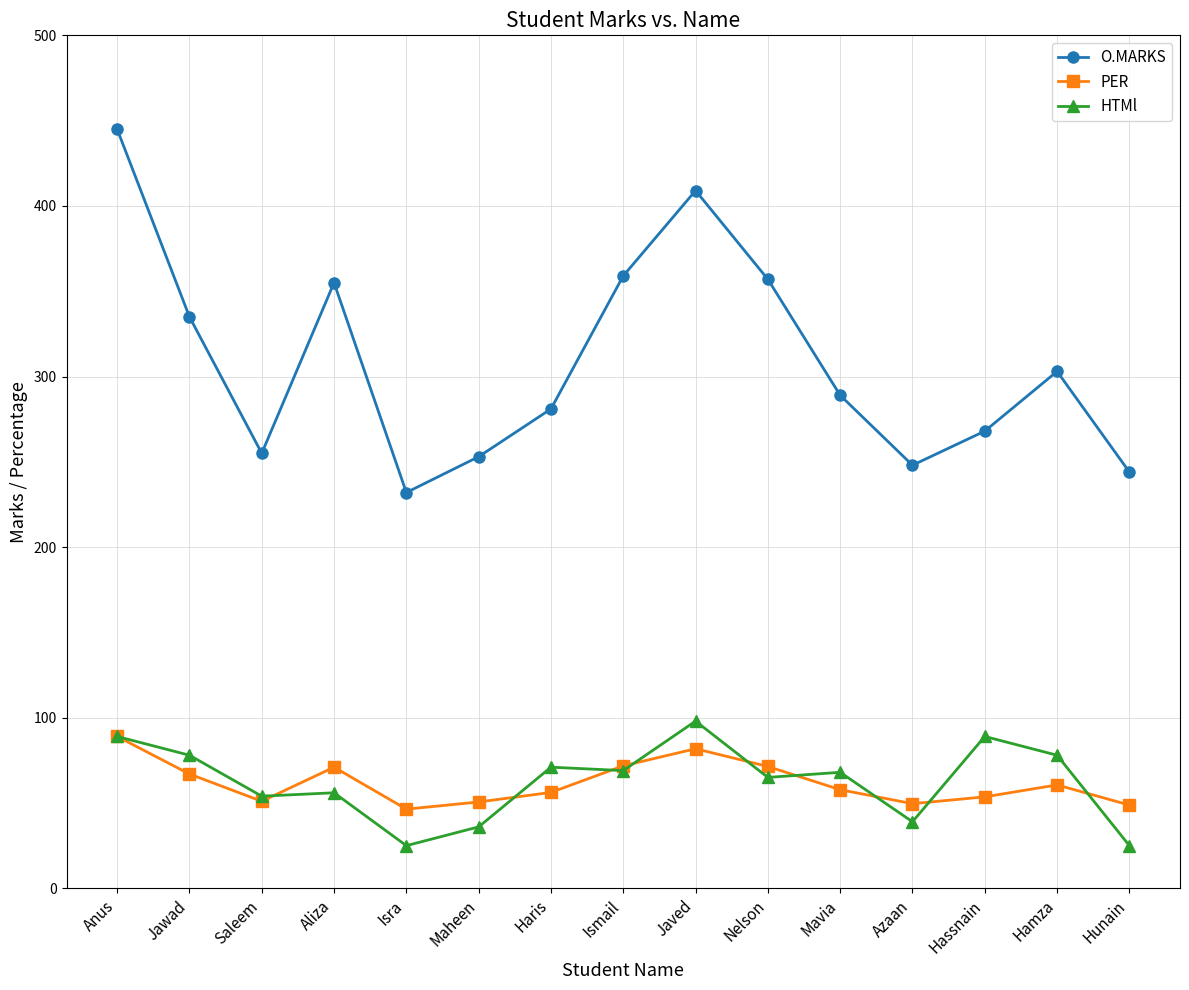

What is the maximum value for HTMl?

98.0